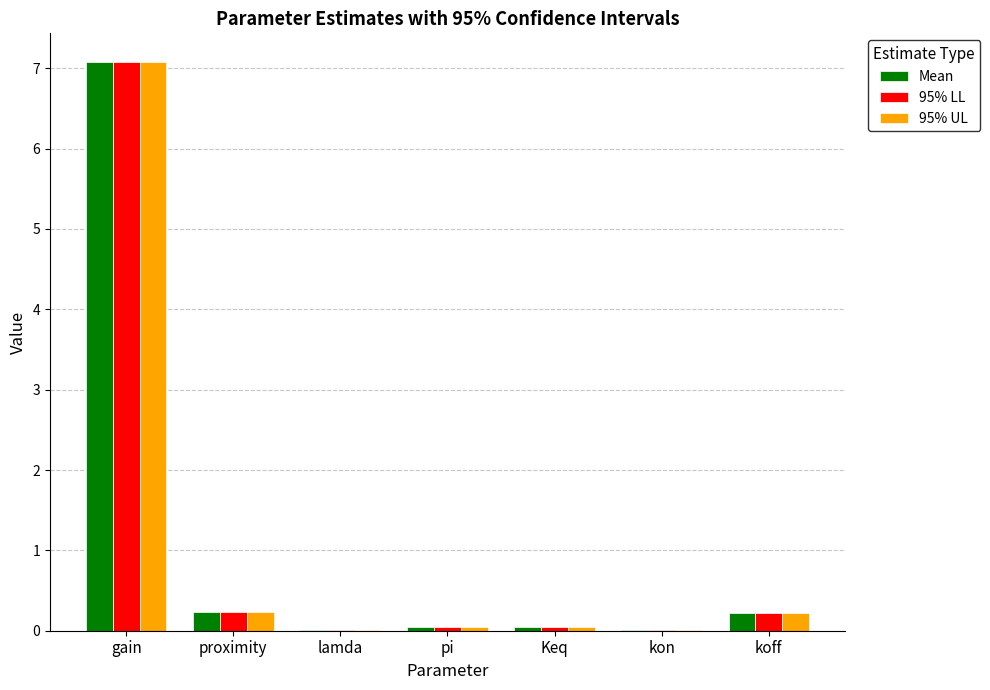

What is the maximum value shown in the chart?

7.1